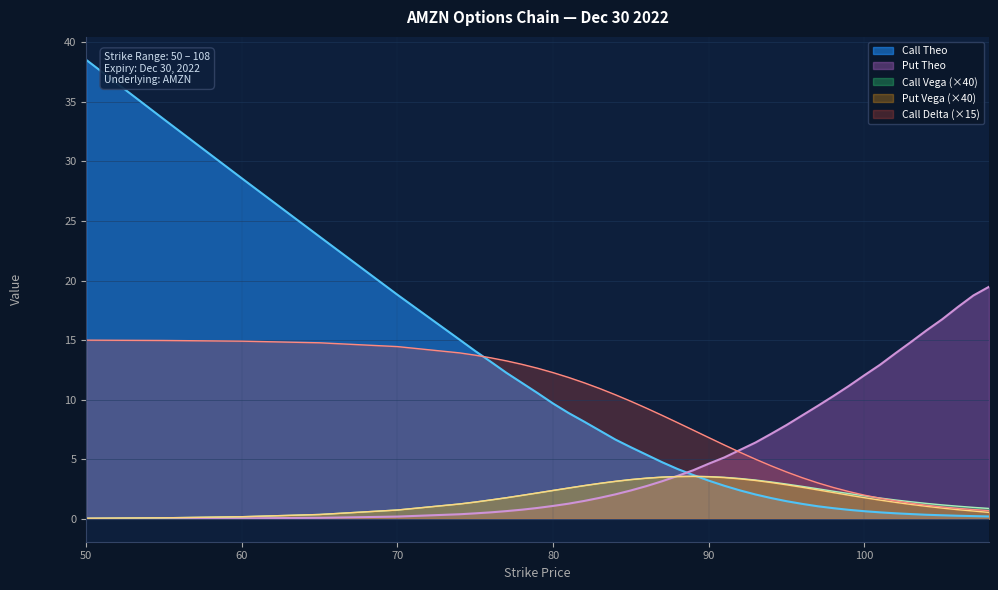

In vega_call, how many points are higher than both neighbors (excluding endpoints)?

1